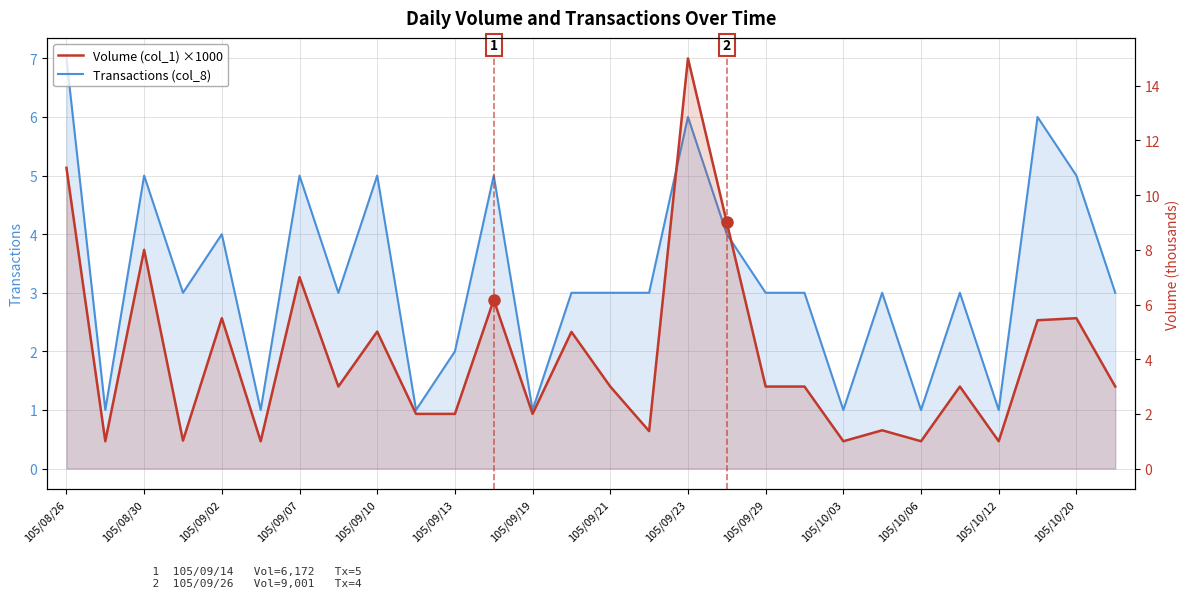

Rank the series by their maximum value, from highest to lowest.

Volume (col_1) ×1000, Transactions (col_8)